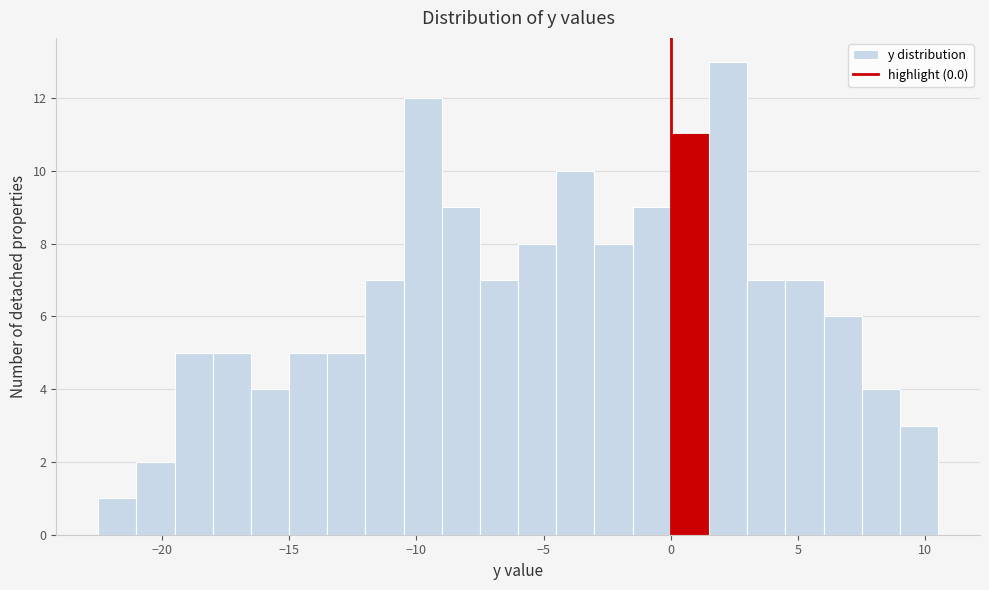

Around what value on the x-axis is the tallest bar? Give the approximate position of its centre, as read against the axis.

2.5